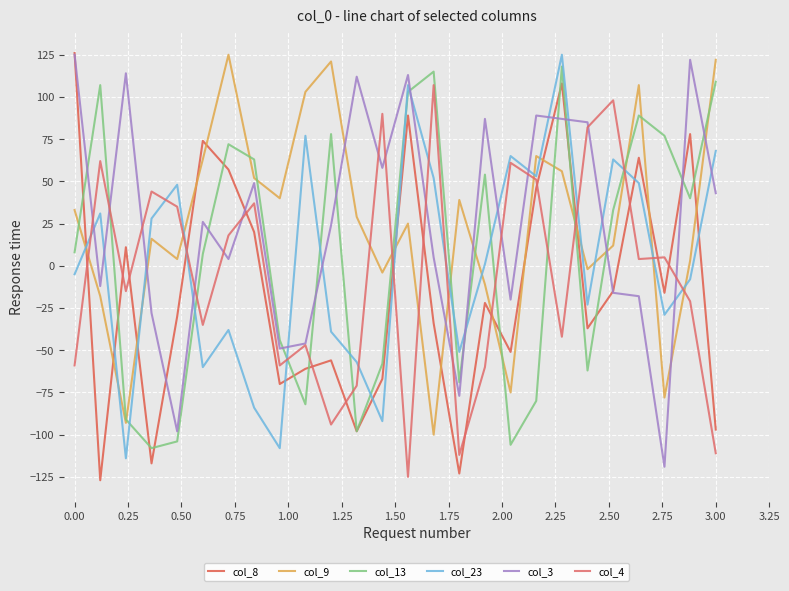

Is this an area chart (filled region under the line)?

No